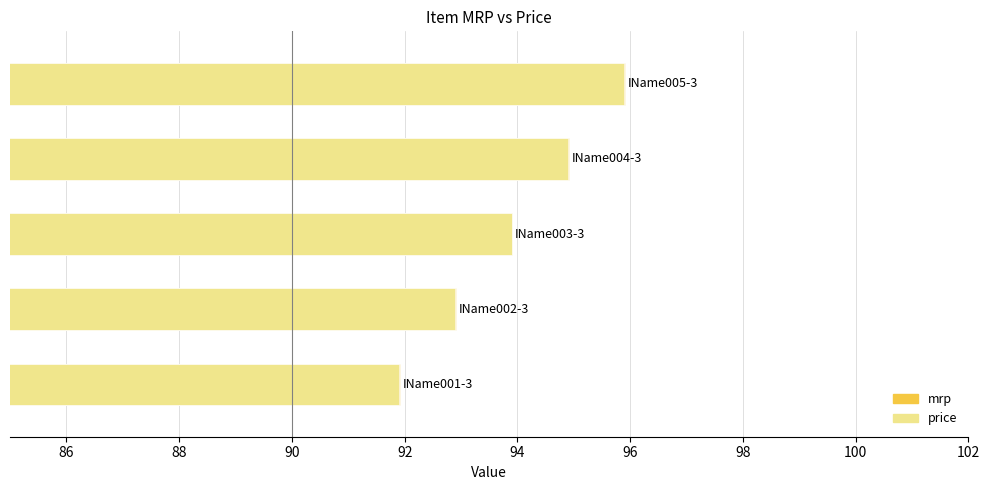

The price series shows 131.4 at 92. True or false?

False